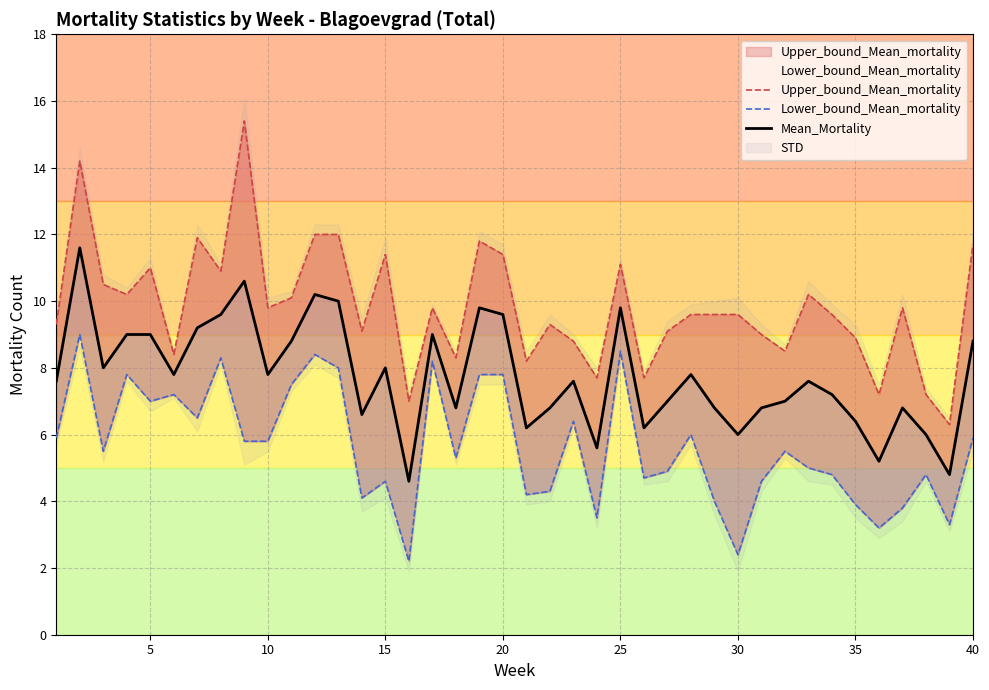

What is the greatest value displayed?

15.4